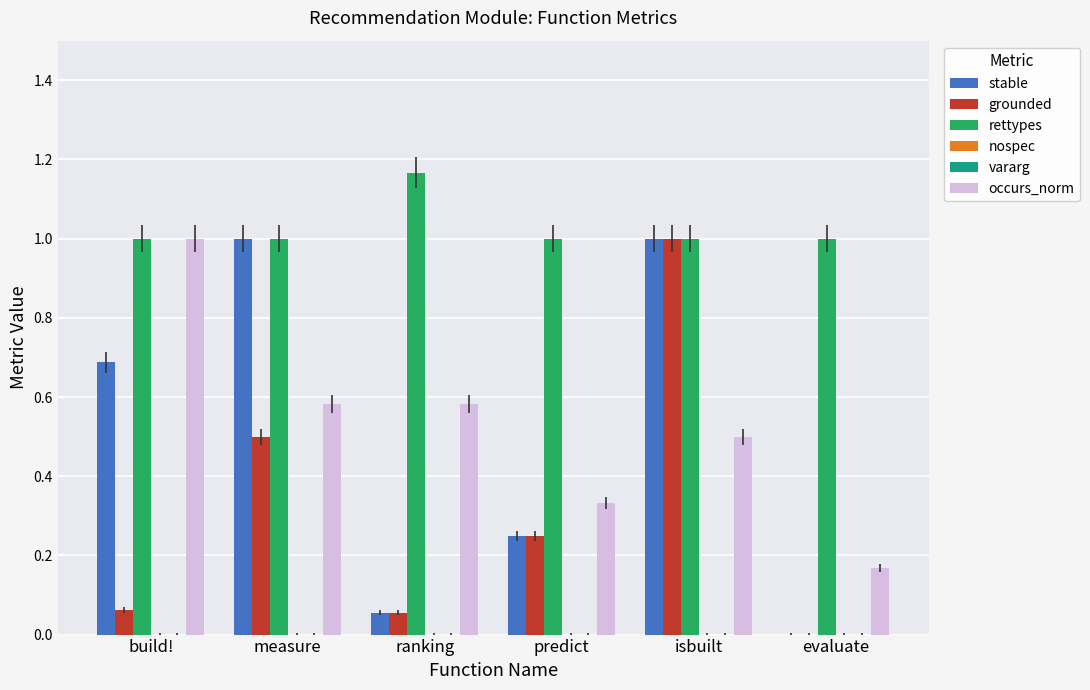

True or false: grounded has a value of 0.1 at ranking.

False